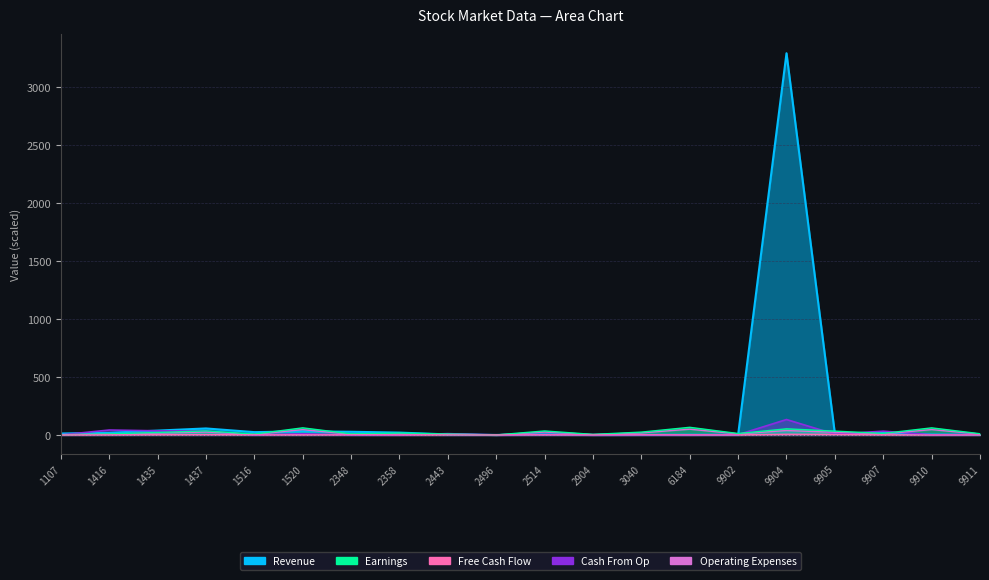

How many distinct data groups are displayed?

5